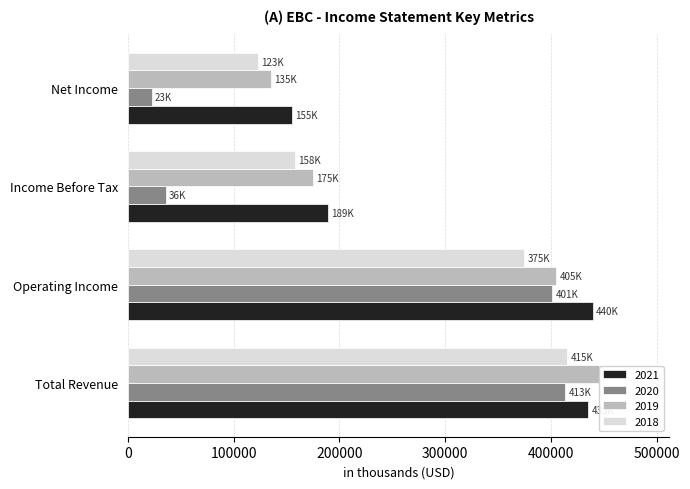

Is it true that 2021 equals 188700 at Income Before Tax?

True